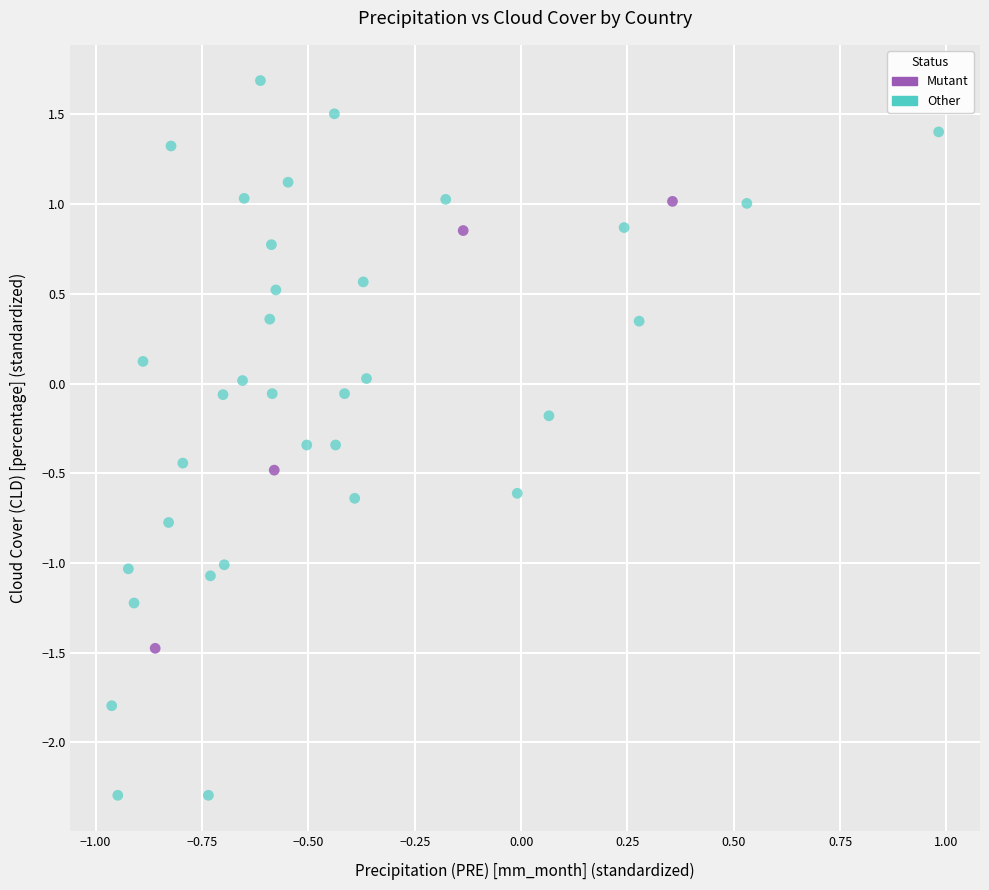

Which series contains the highest Y value?

Other